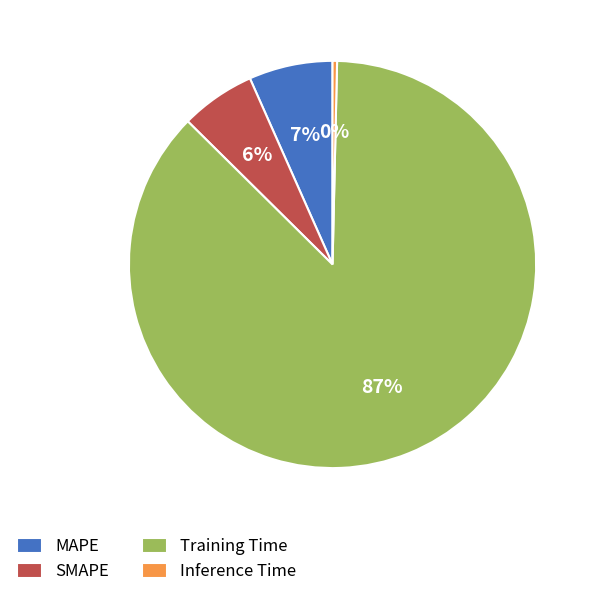

What is the largest slice in the pie chart?

Training Time